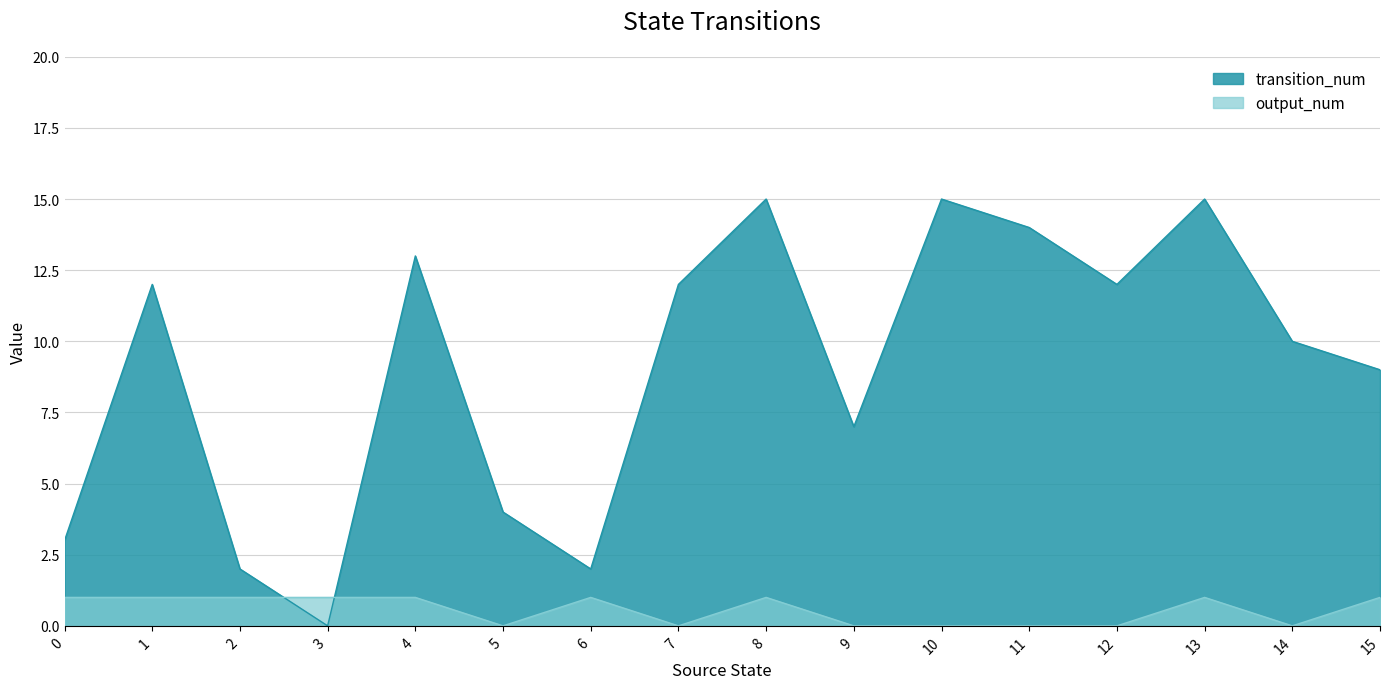

Which has a higher value, 12 or 6?

12